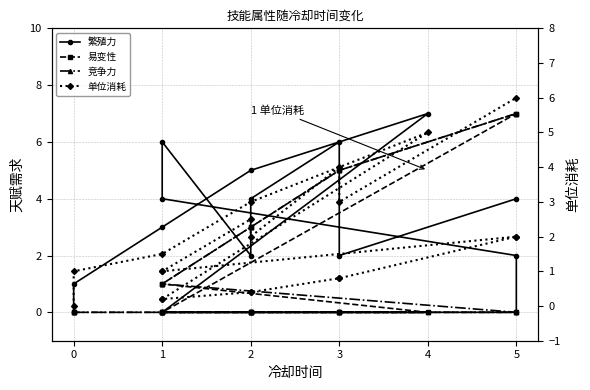

How many positive values does the 繁殖力 series have?

12